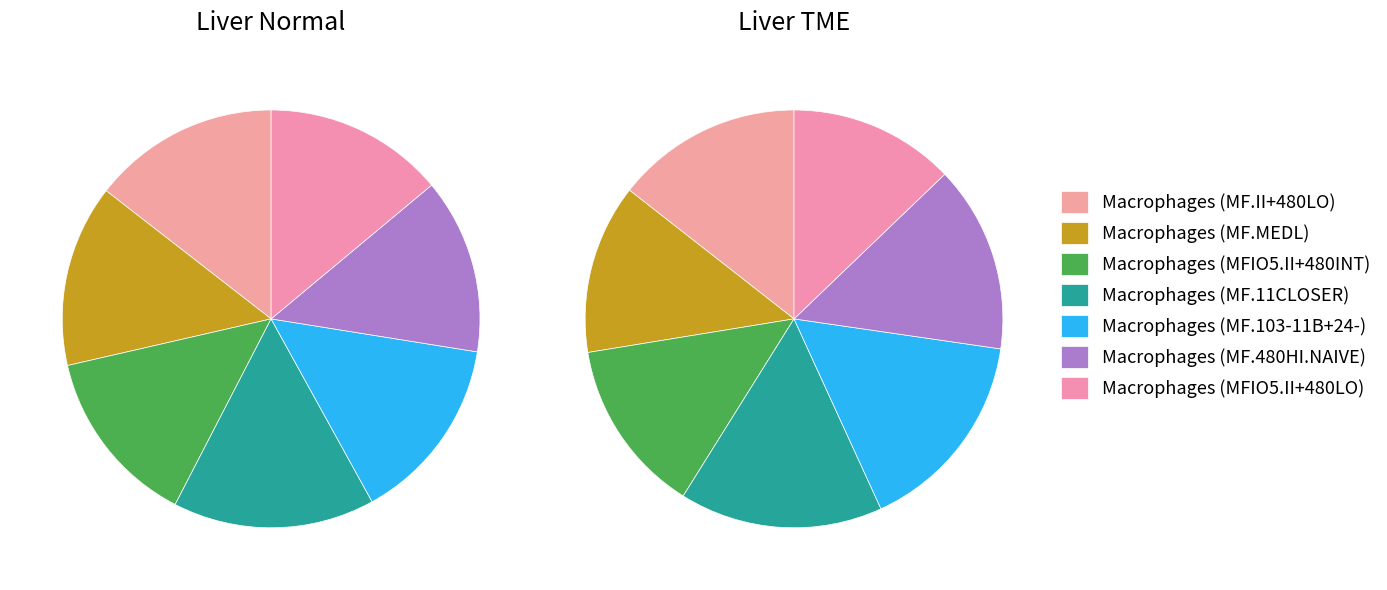

To the nearest percent, what portion does 0 represent?

14%